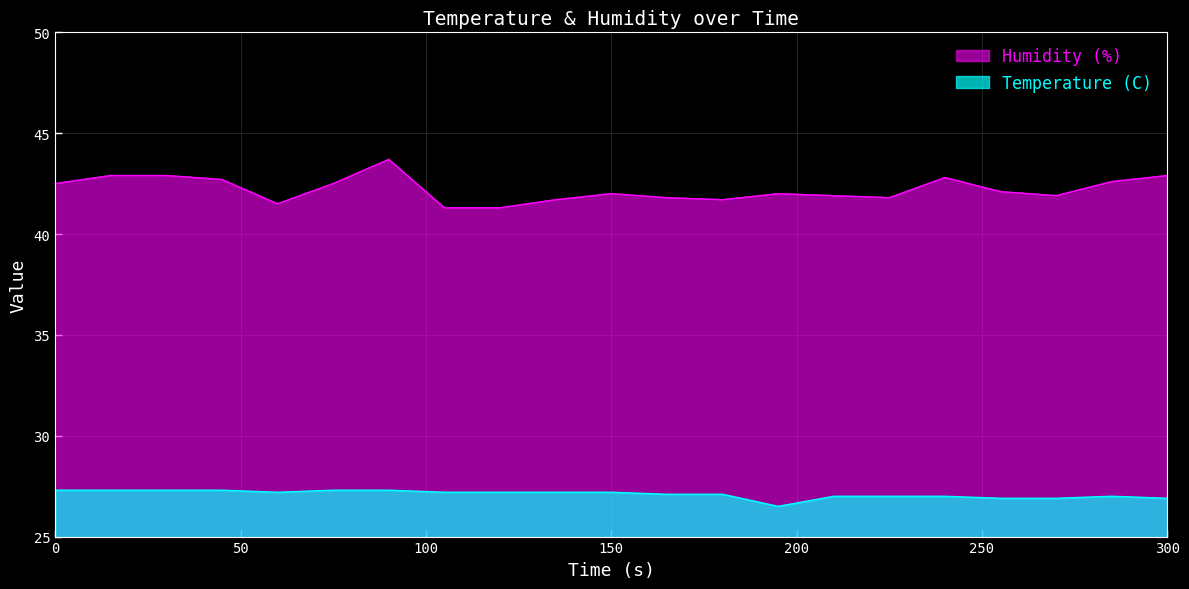

What value does the Temperature (C) series have at 240?

27.0